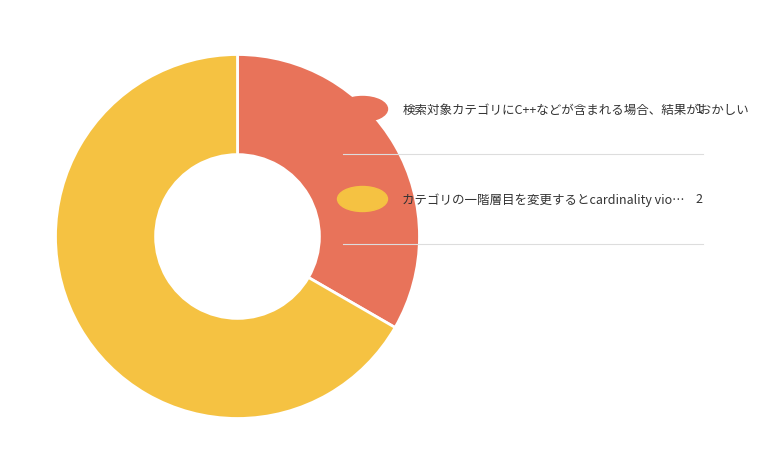

Is there any slice that represents more than half of the pie?

Yes